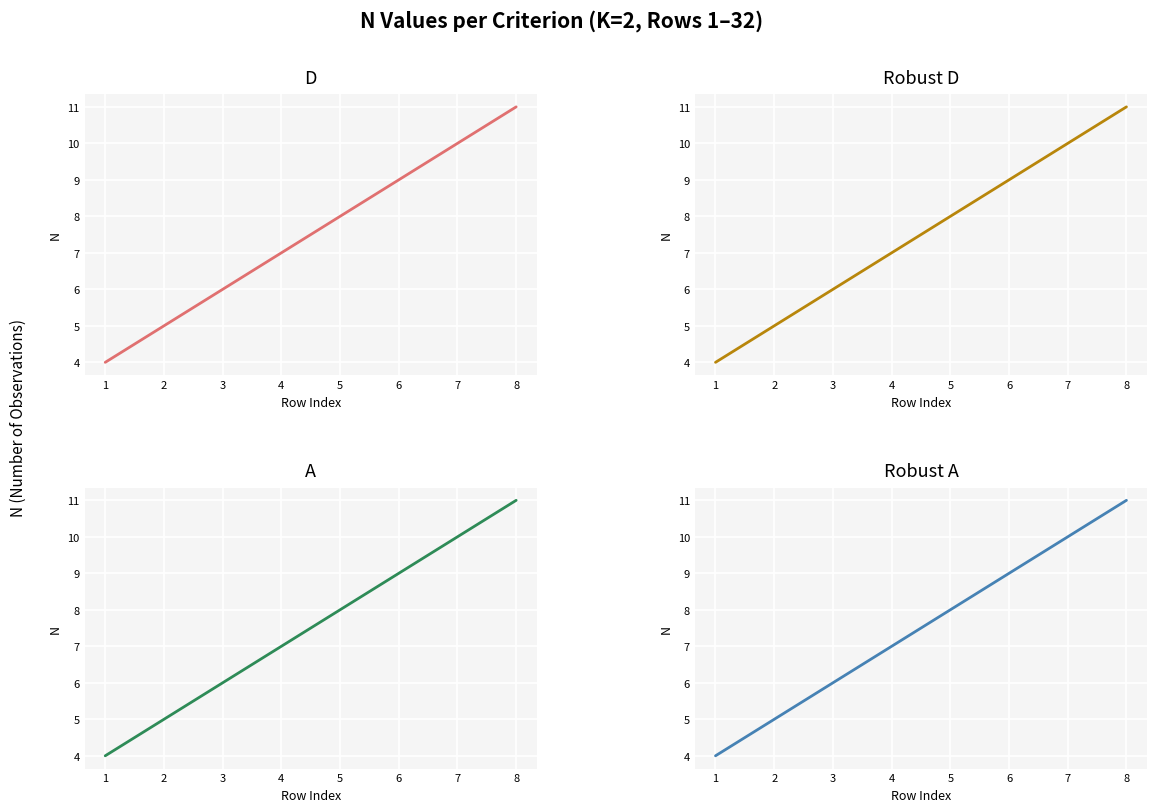

Where does the A series first go above 8?

6